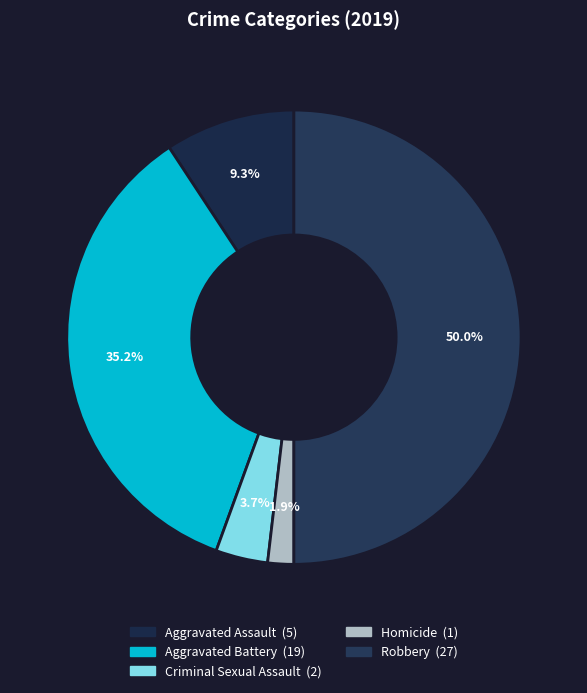

Count the number of slices in the pie.

5